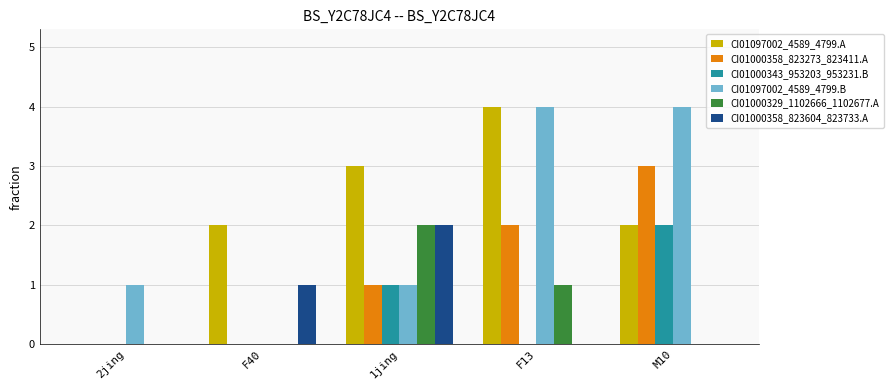

How many series are shown in this chart?

6